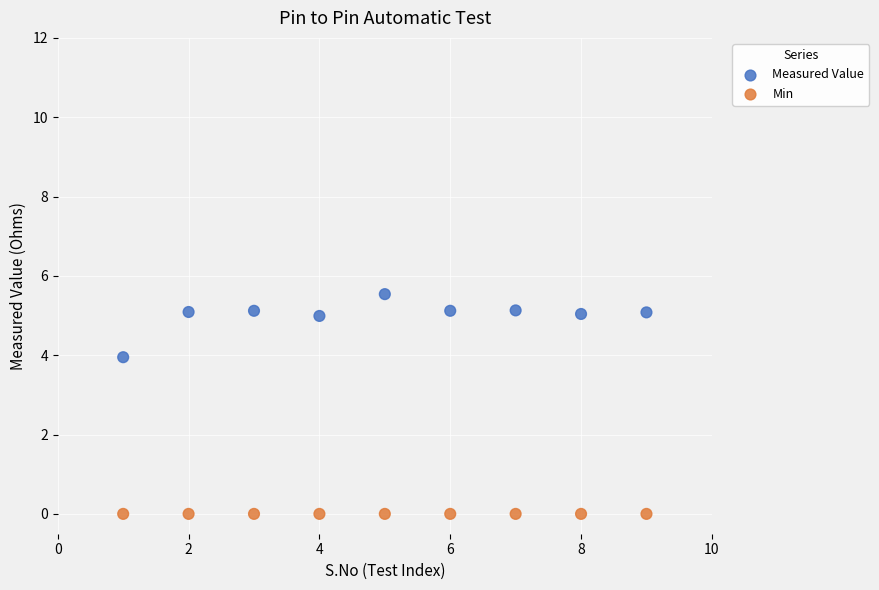

Which series reaches the maximum Y coordinate?

Measured Value